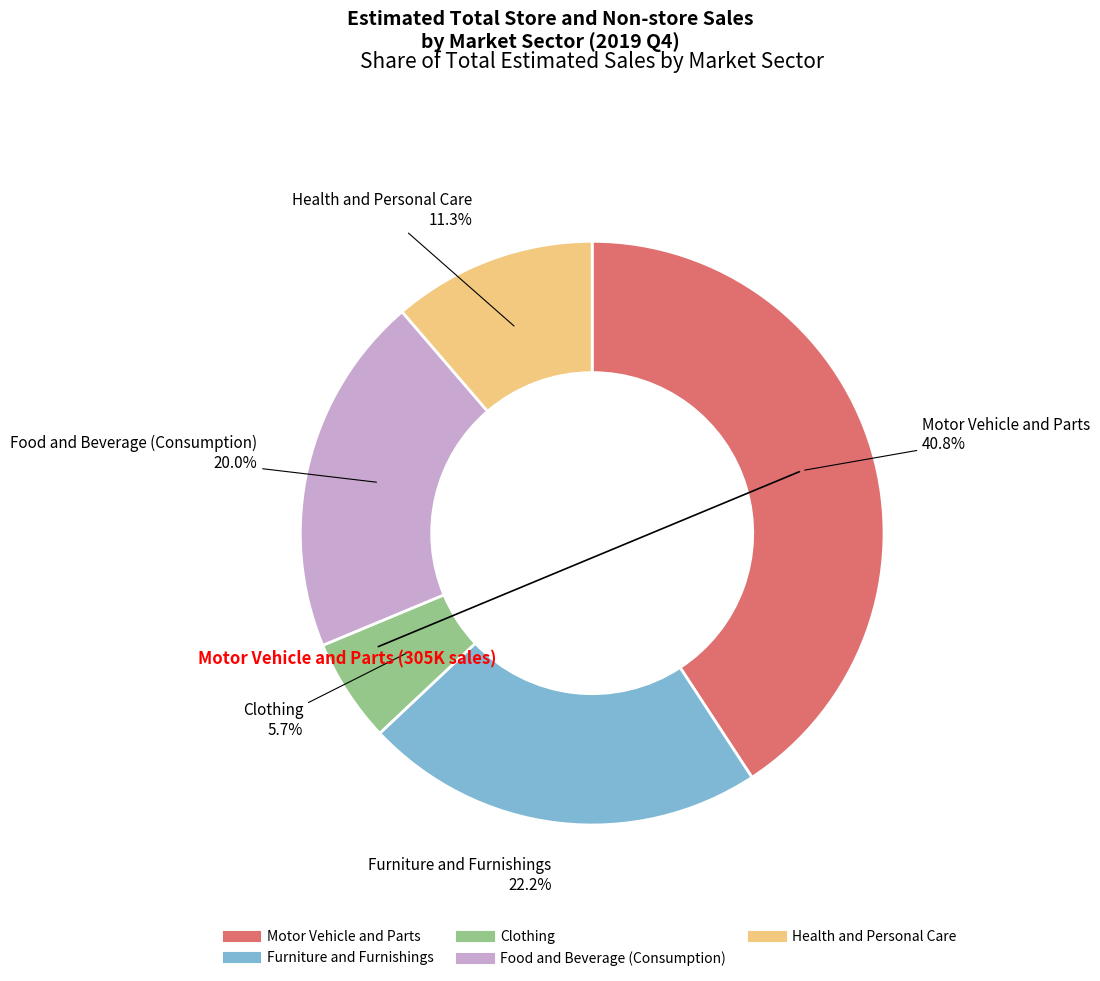

Rank the categories by value from lowest to highest.

Clothing, Health and Personal Care, Food and Beverage (Consumption), Furniture and Furnishings, Motor Vehicle and Parts